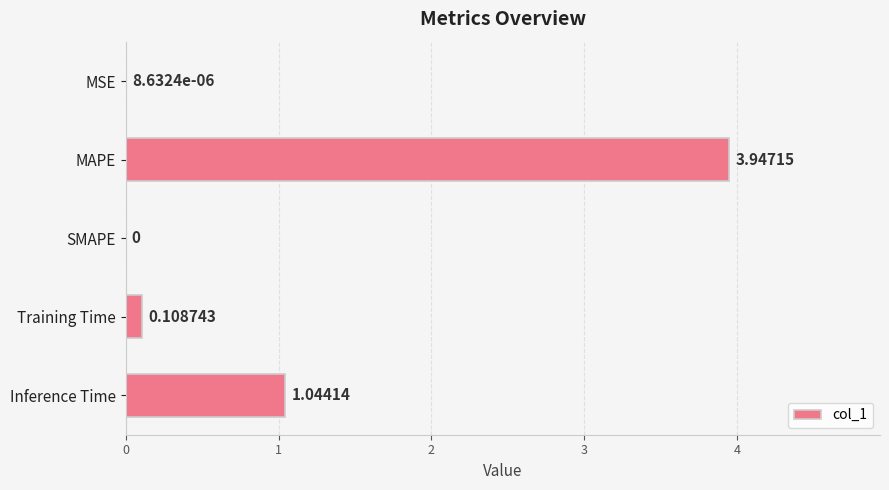

Count the number of data series in this chart.

1